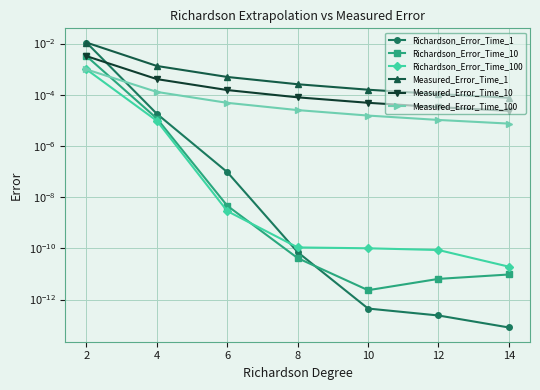

Count the number of categories in the chart.

7